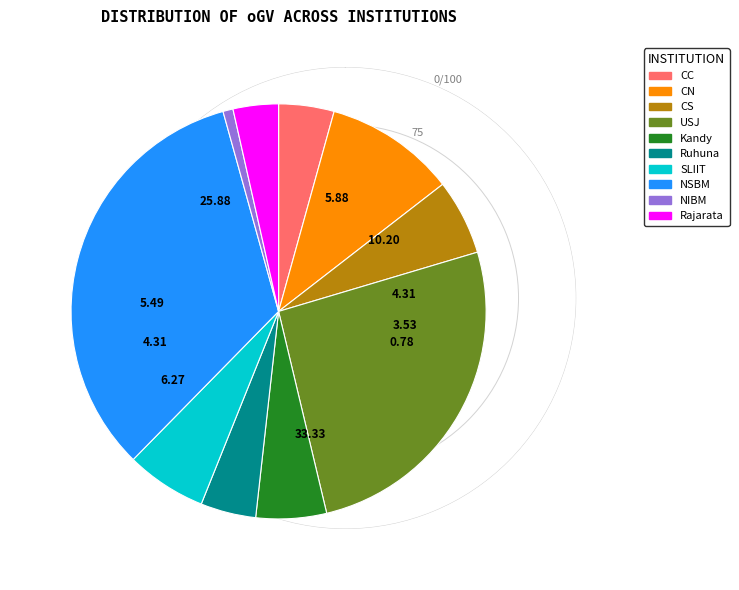

Which slice is the largest?

NSBM